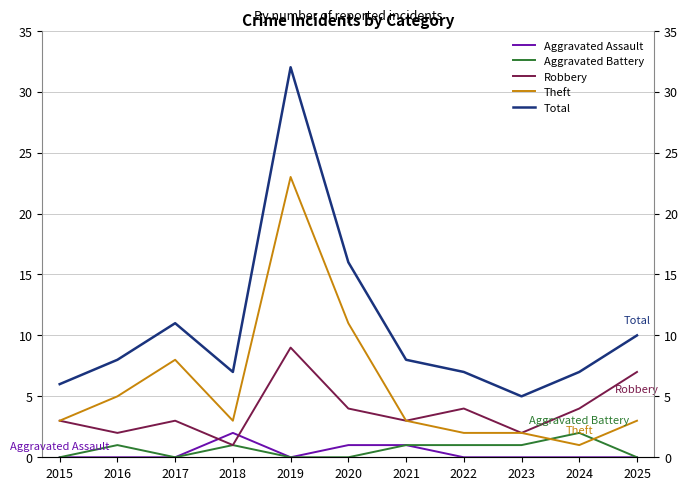

At which label is Theft closest to 12?

2020